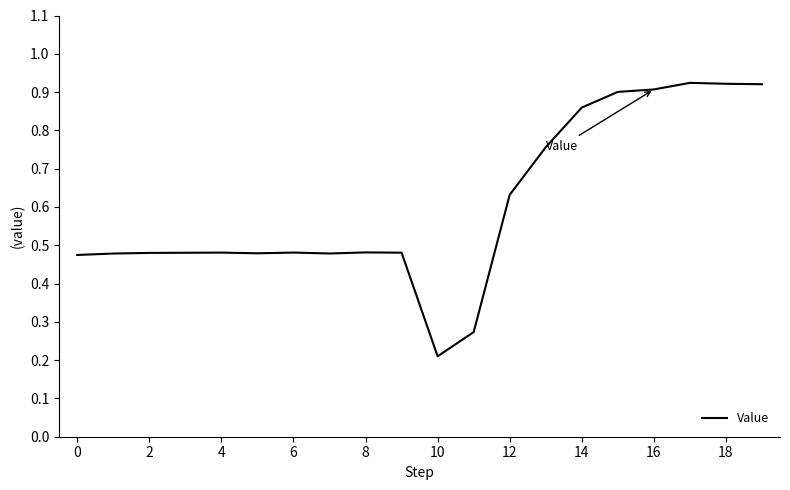

What is the difference between the maximum and minimum values?

0.7